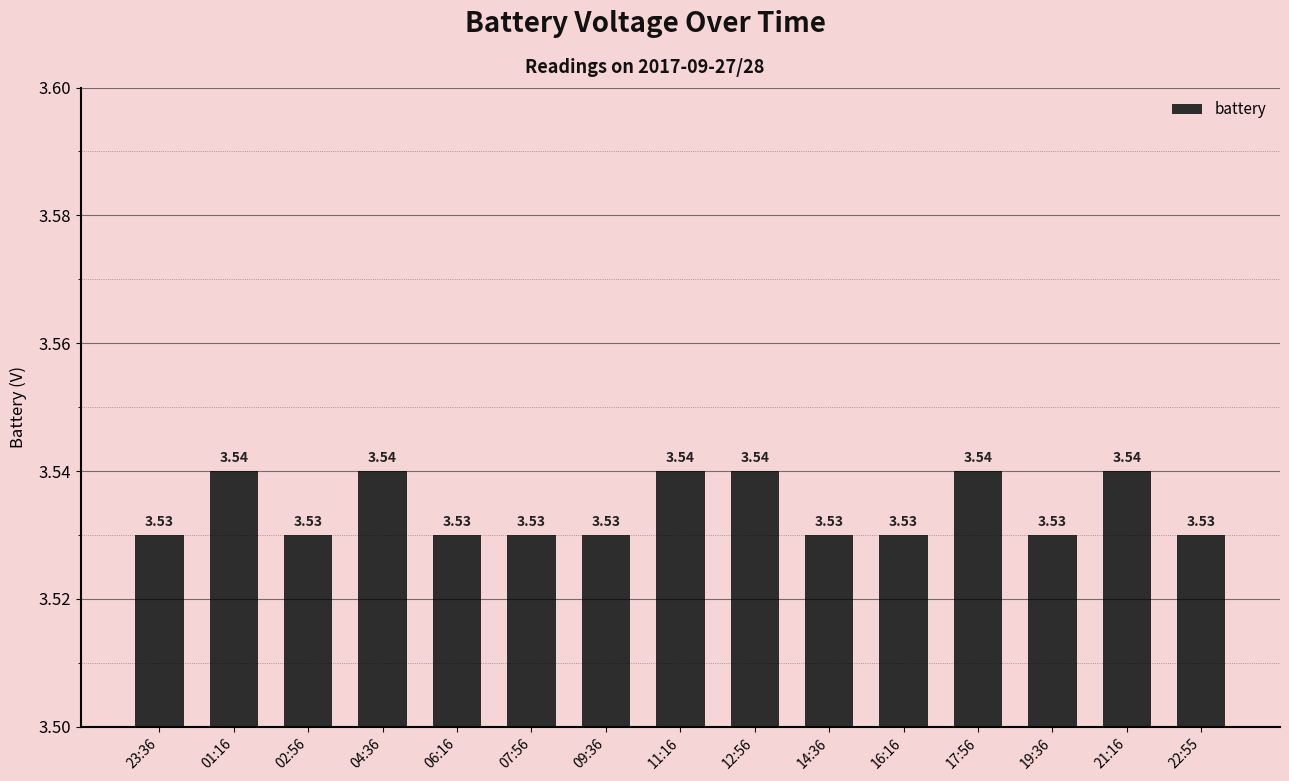

What is the sum of the values at 06:16 and 21:16?

7.1